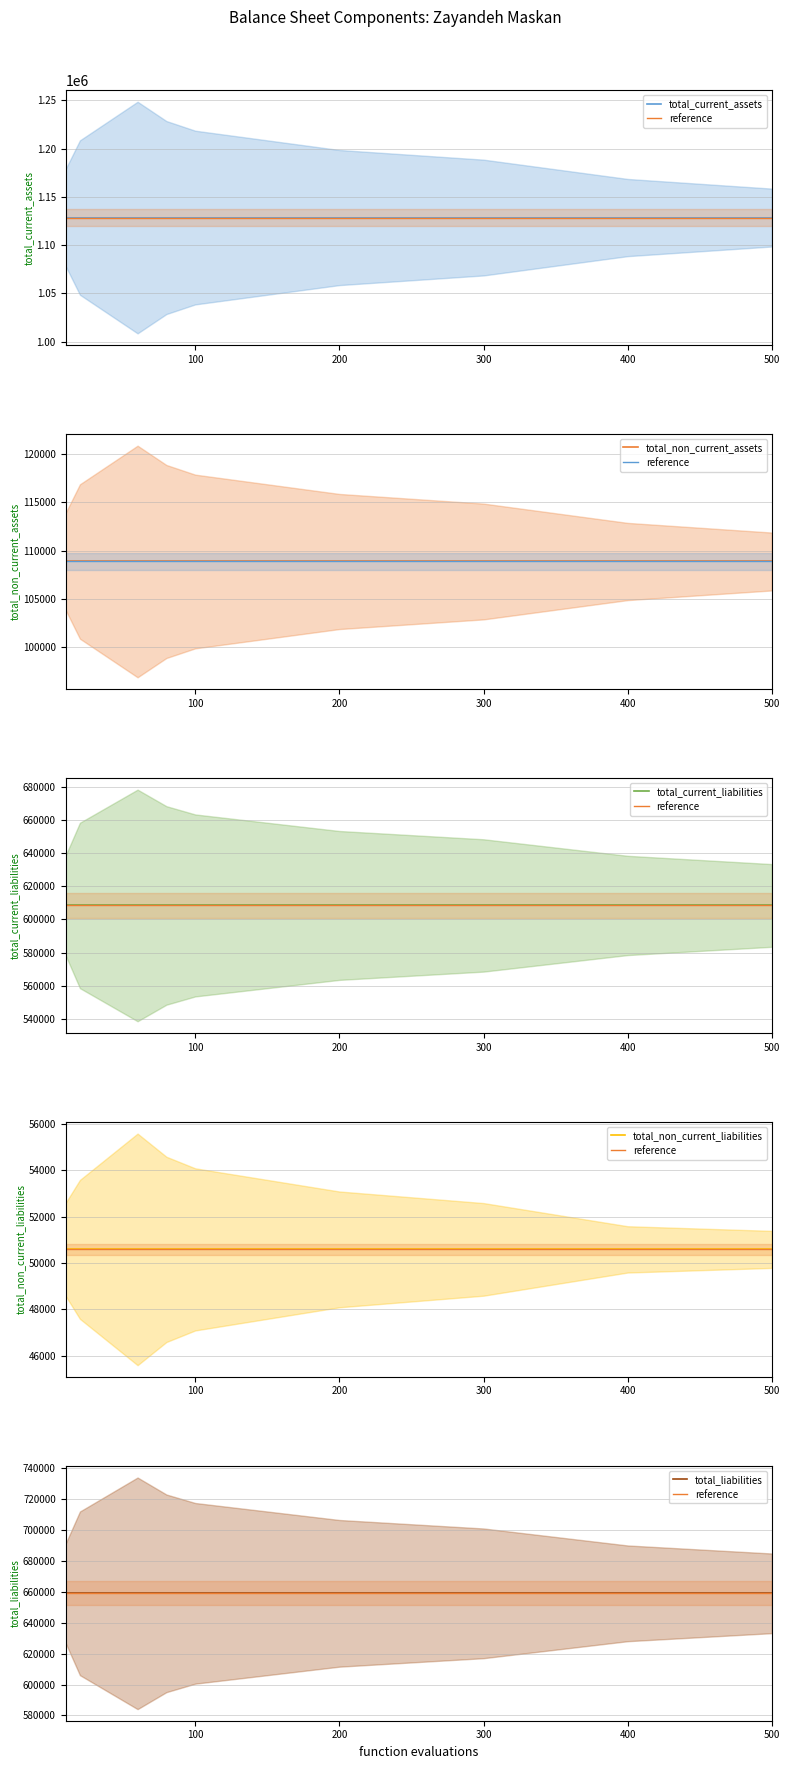

Reading left to right, transcribe all the data shown in this chart.

total_current_assets: 1128526	1128526	1128526	1128526	1128526	1128526	1128526	1128526	1128526	1128526	1128526	1128526
reference: 659052	659052	659052	659052	659052	659052	659052	659052	659052	659052	659052	659052
total_non_current_assets: 108884	108884	108884	108884	108884	108884	108884	108884	108884	108884	108884	108884
total_current_liabilities: 608466	608466	608466	608466	608466	608466	608466	608466	608466	608466	608466	608466
total_non_current_liabilities: 50586	50586	50586	50586	50586	50586	50586	50586	50586	50586	50586	50586
total_liabilities: 659052	659052	659052	659052	659052	659052	659052	659052	659052	659052	659052	659052